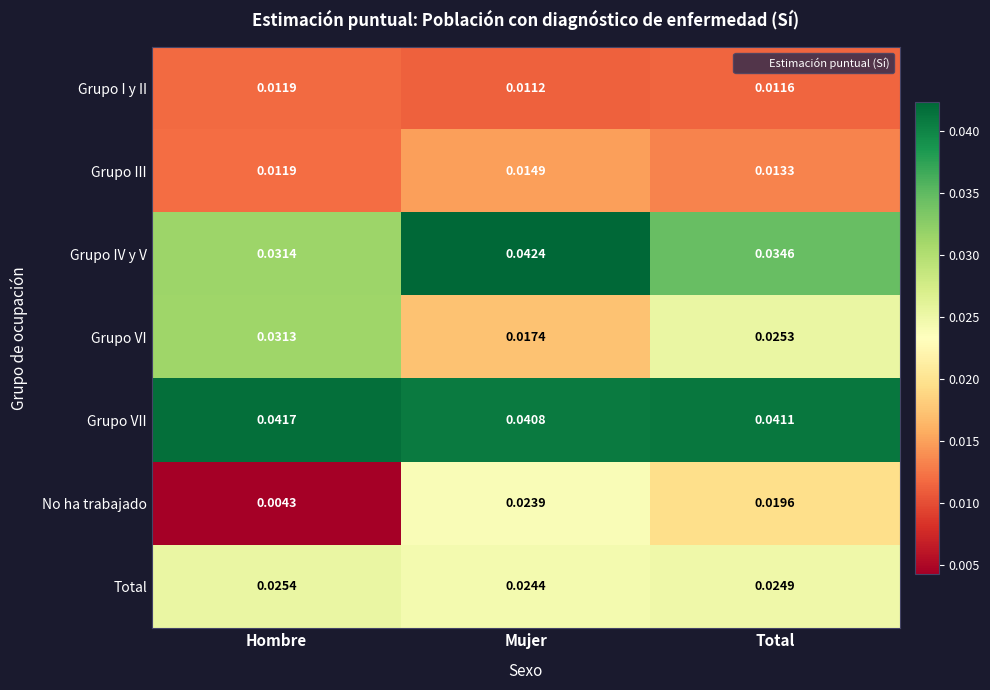

What is the total value across all series at Mujer?

0.2